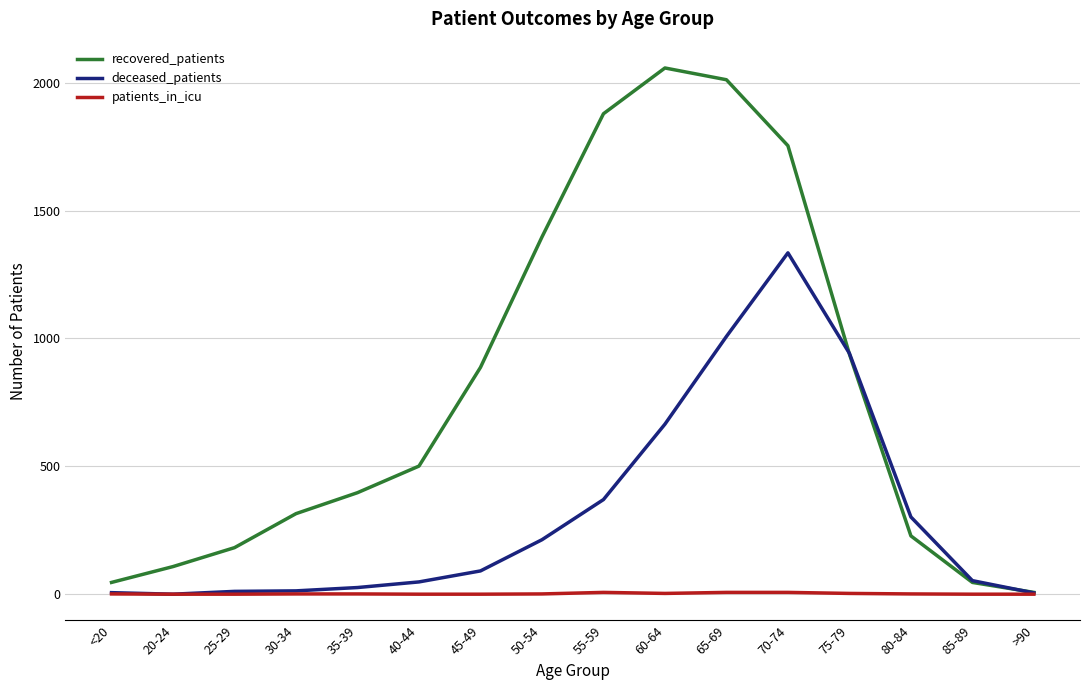

List the series in order of their overall mean, lowest first.

patients_in_icu, deceased_patients, recovered_patients